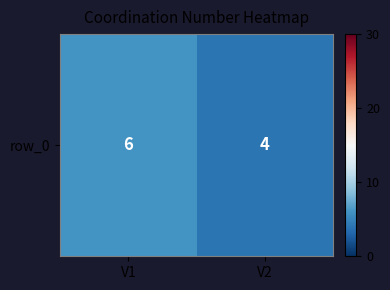

Approximately how many times larger is the value at V2 compared to V1?

0.7